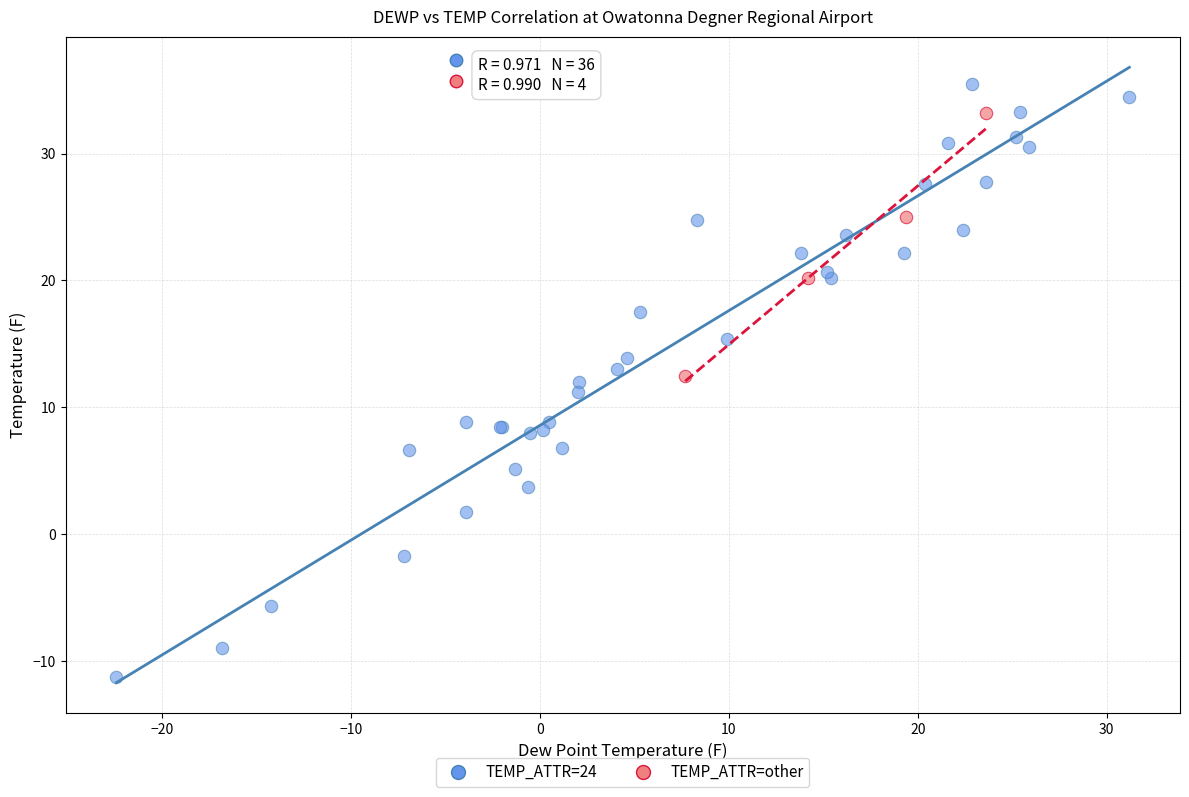

Which series reaches the minimum Y coordinate?

TEMP_ATTR=24